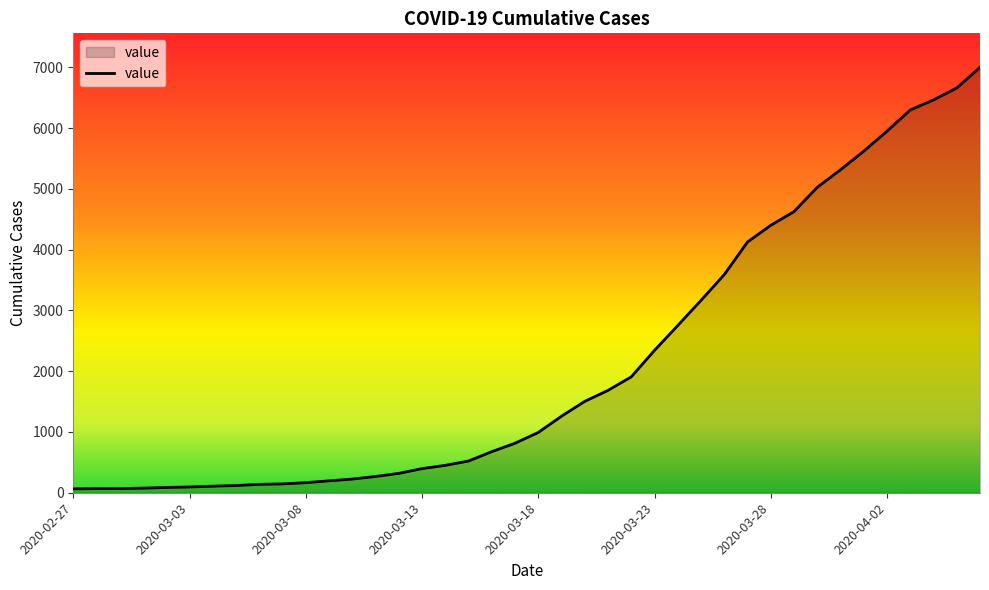

What is the maximum value shown in the chart?

7002